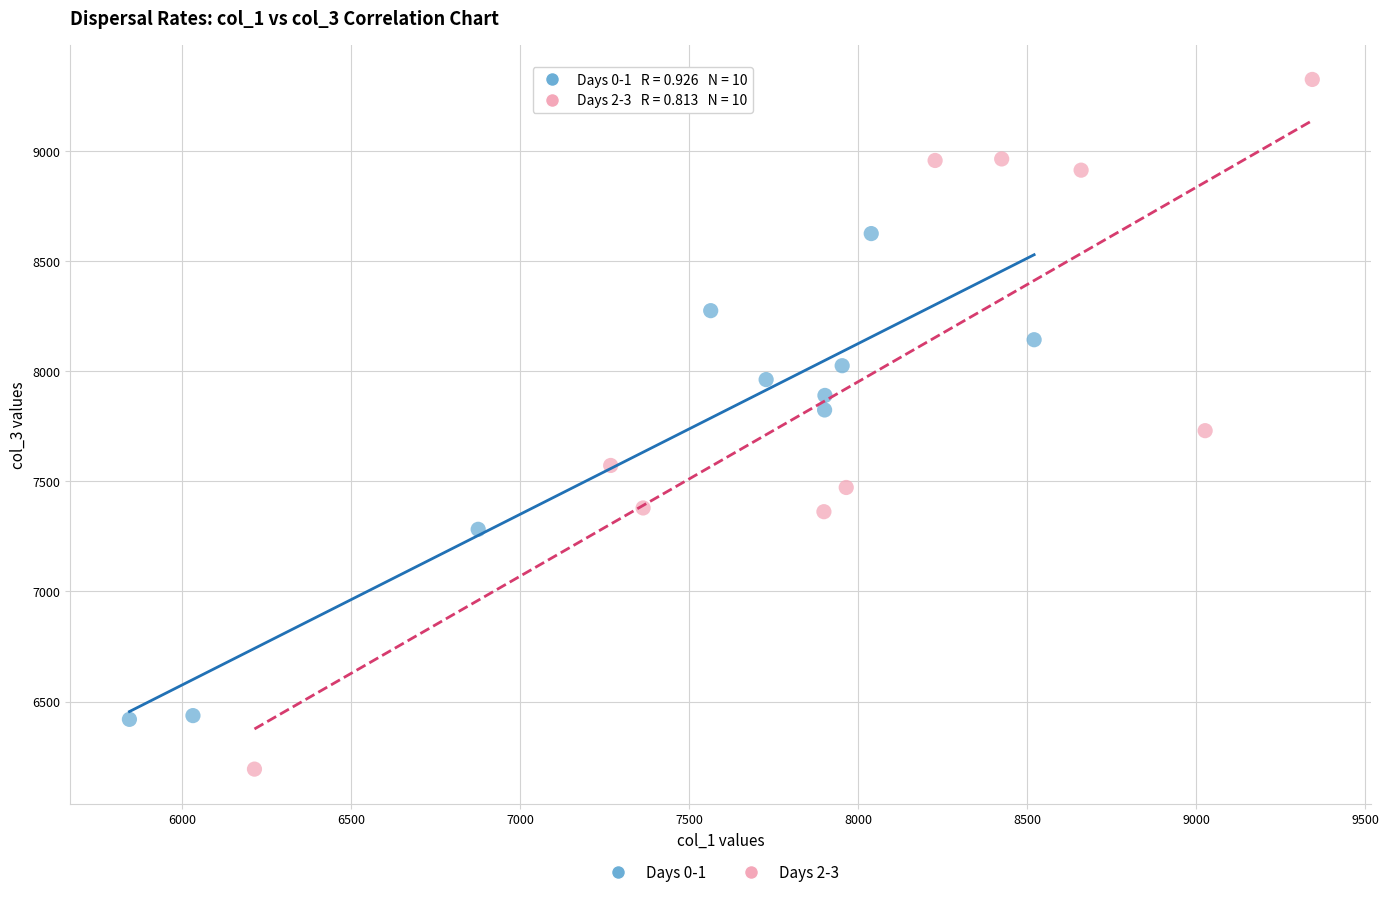

Which series has the largest Y range (max minus min)?

Days 2-3